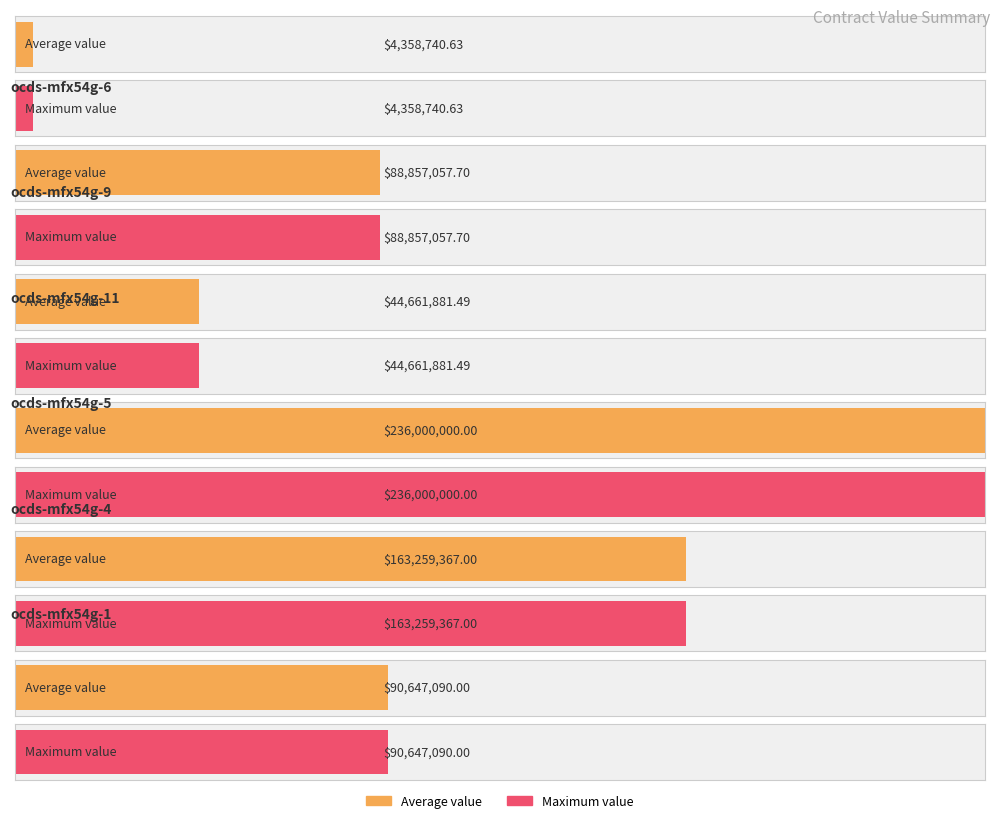

Between ocds-mfx54g-4 (id=8) and ocds-mfx54g-9 (id=26), which is larger?

ocds-mfx54g-4 (id=8)